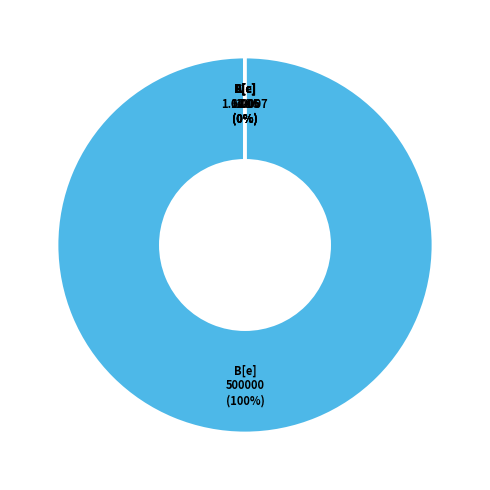

The B[e] slice represents 100% of the pie. True or false?

True